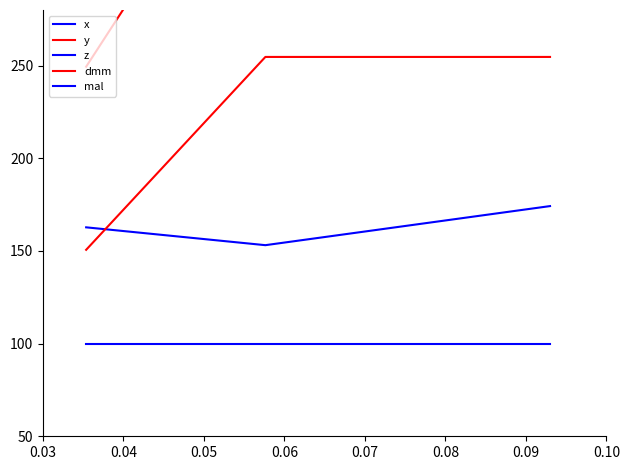

How many lines are shown in the chart?

5